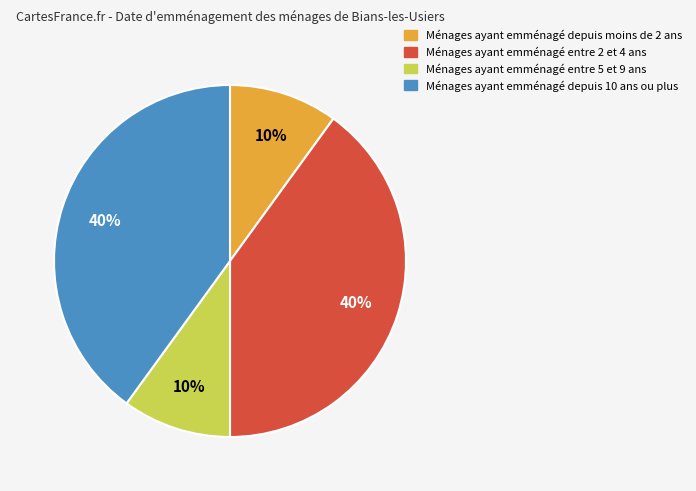

Does any single category account for the majority?

No